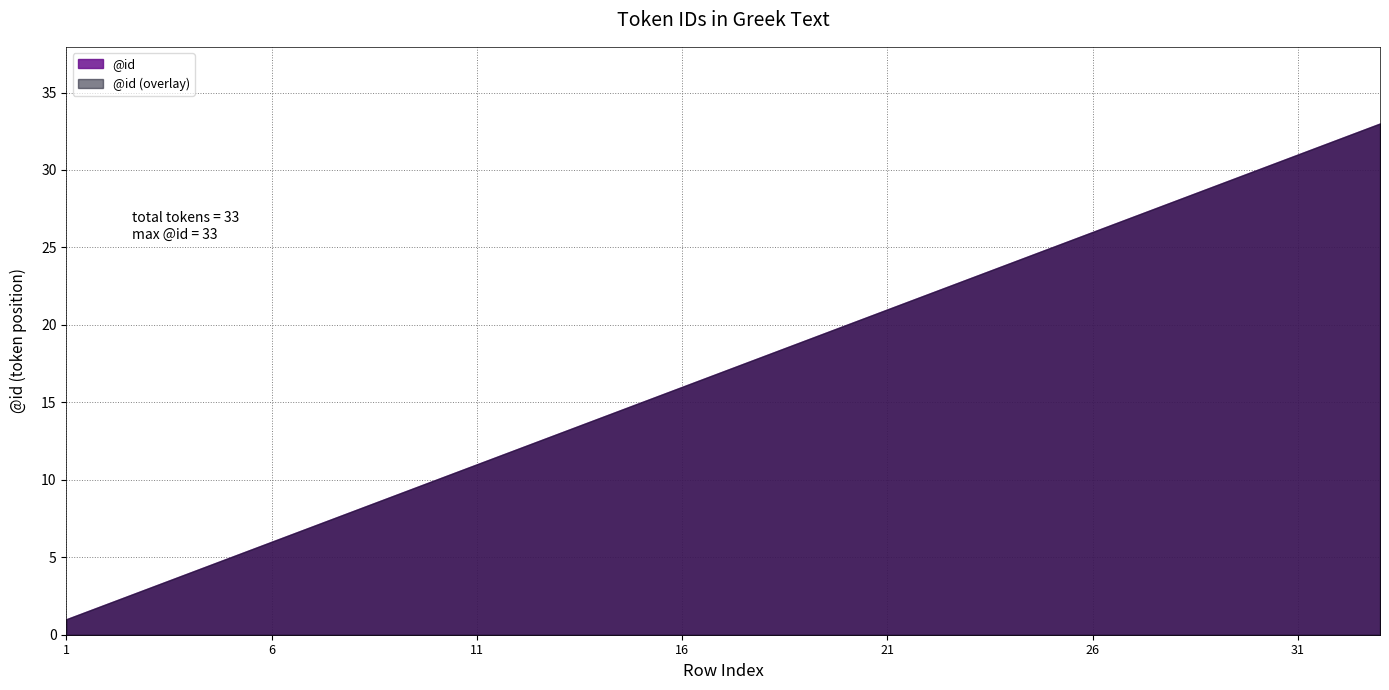

List the labels in order of value, largest first.

33, 32, 31, 30, 29, 28, 27, 26, 25, 24, 23, 22, 21, 20, 19, 18, 17, 16, 15, 14, 13, 12, 11, 10, 9, 8, 7, 6, 5, 4, 3, 2, 1